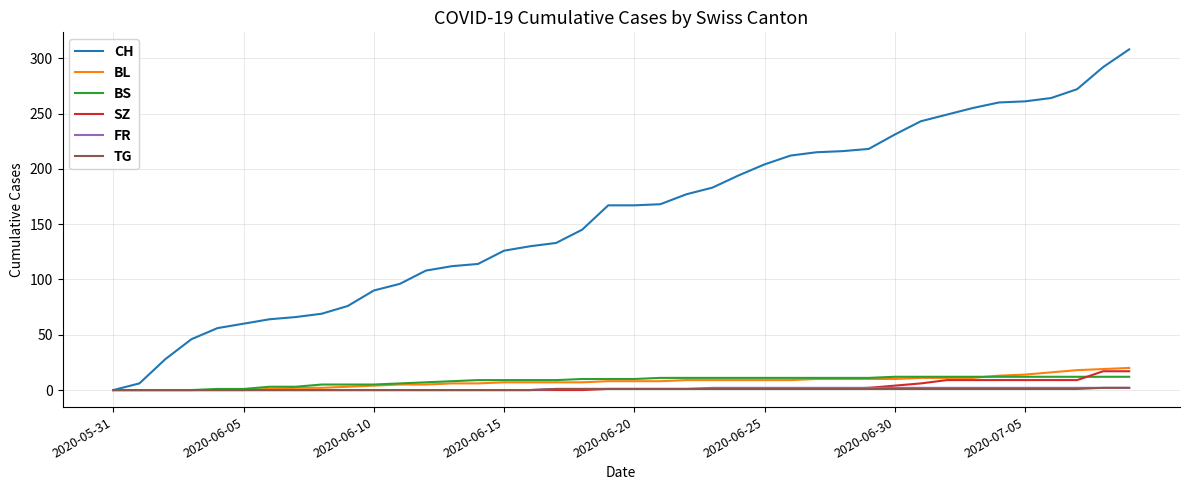

What is the greatest value displayed?

308